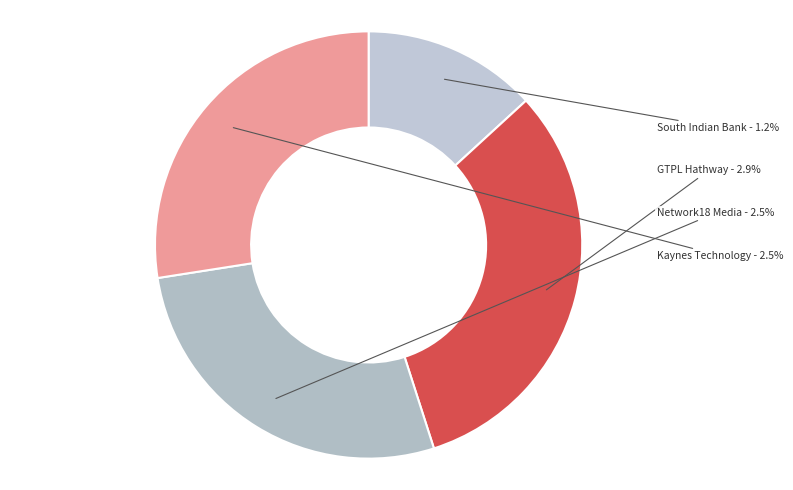

The GTPL Hathway Ltd. slice represents 32% of the pie. True or false?

True